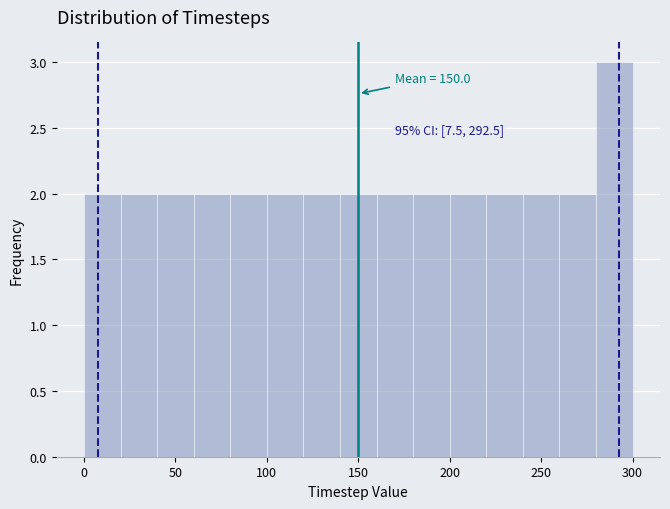

Which range on the x-axis has the tallest bar?

280 to 300